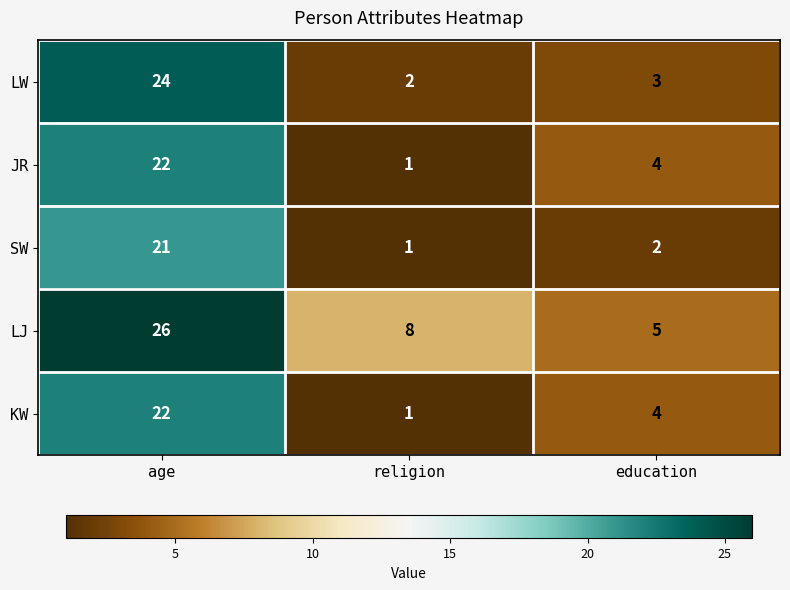

Reading left to right, what are all the values shown in this chart?

LW: 24	2	3
JR: 22	1	4
SW: 21	1	2
LJ: 26	8	5
KW: 22	1	4